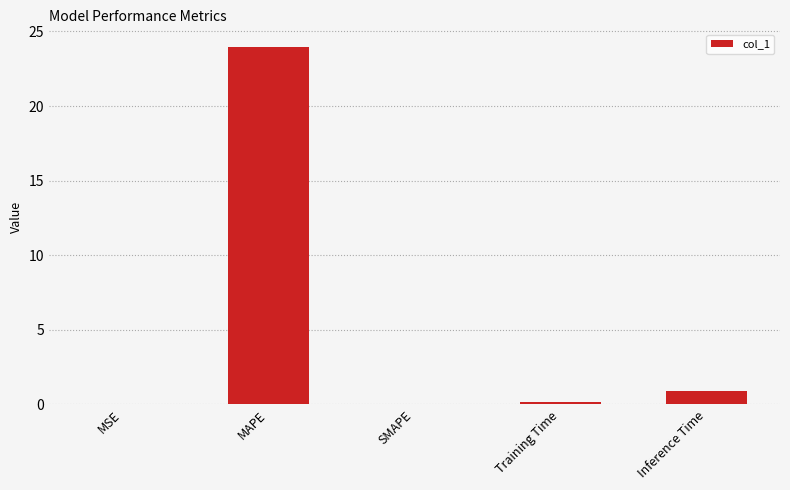

What is the change in value from MAPE to Inference Time?

-23.0